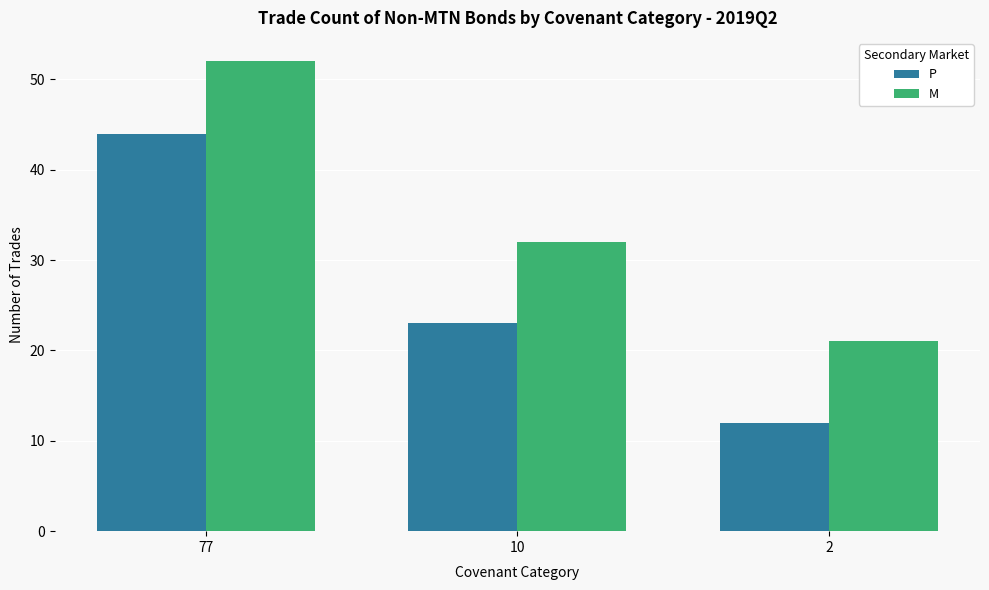

Is the value of M at 77 greater than the value of P at 2?

Yes